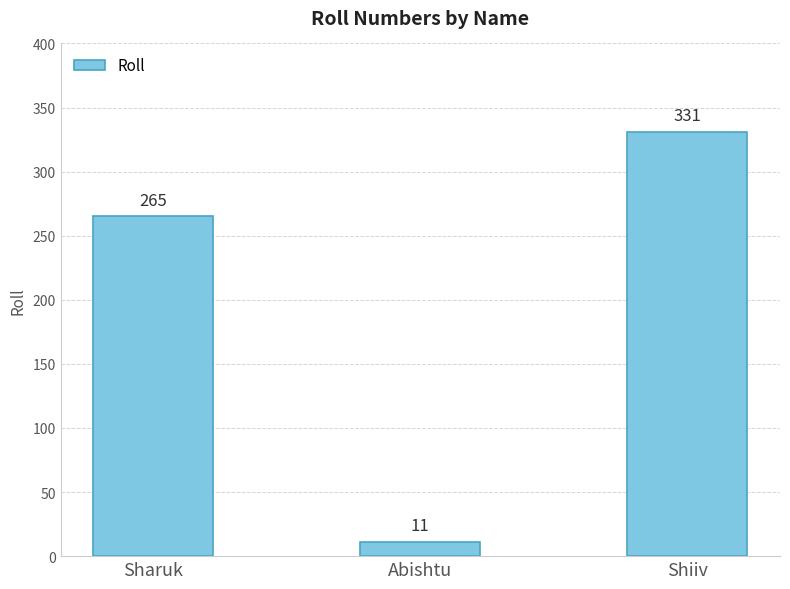

Reading left to right, what are all the values shown in this chart?

Sharuk=265	Abishtu=11	Shiiv=331